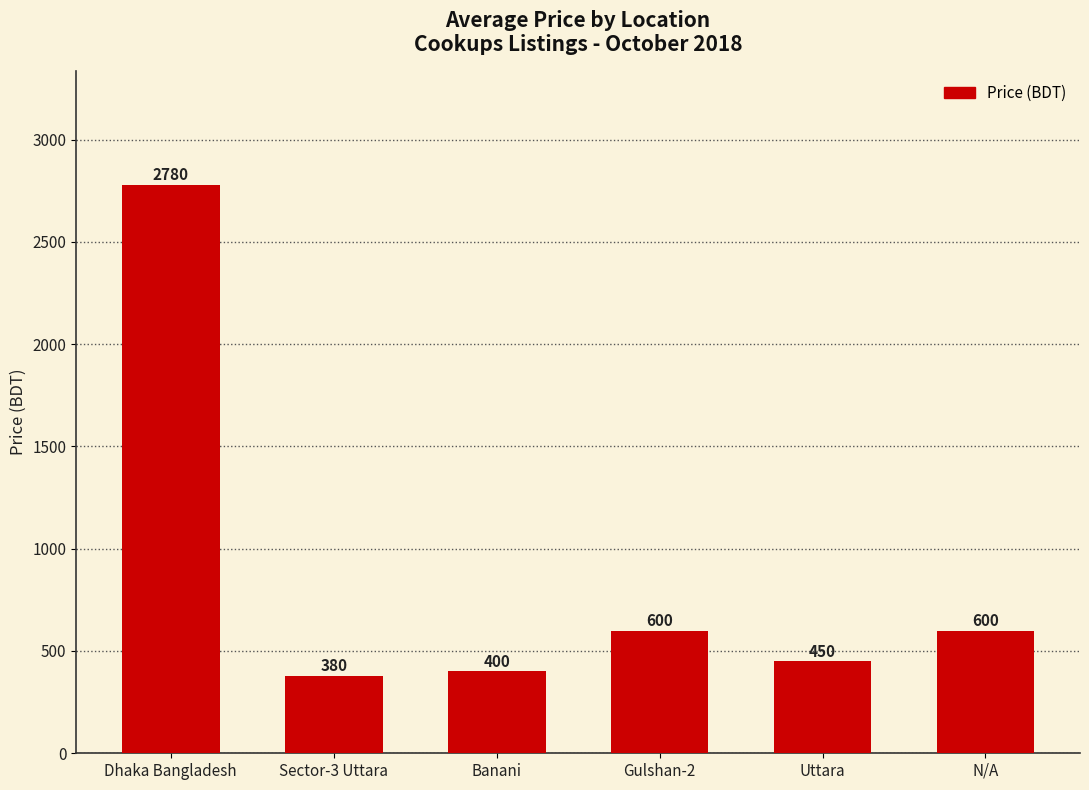

Which category has the lowest value across all series?

Sector-3 Uttara